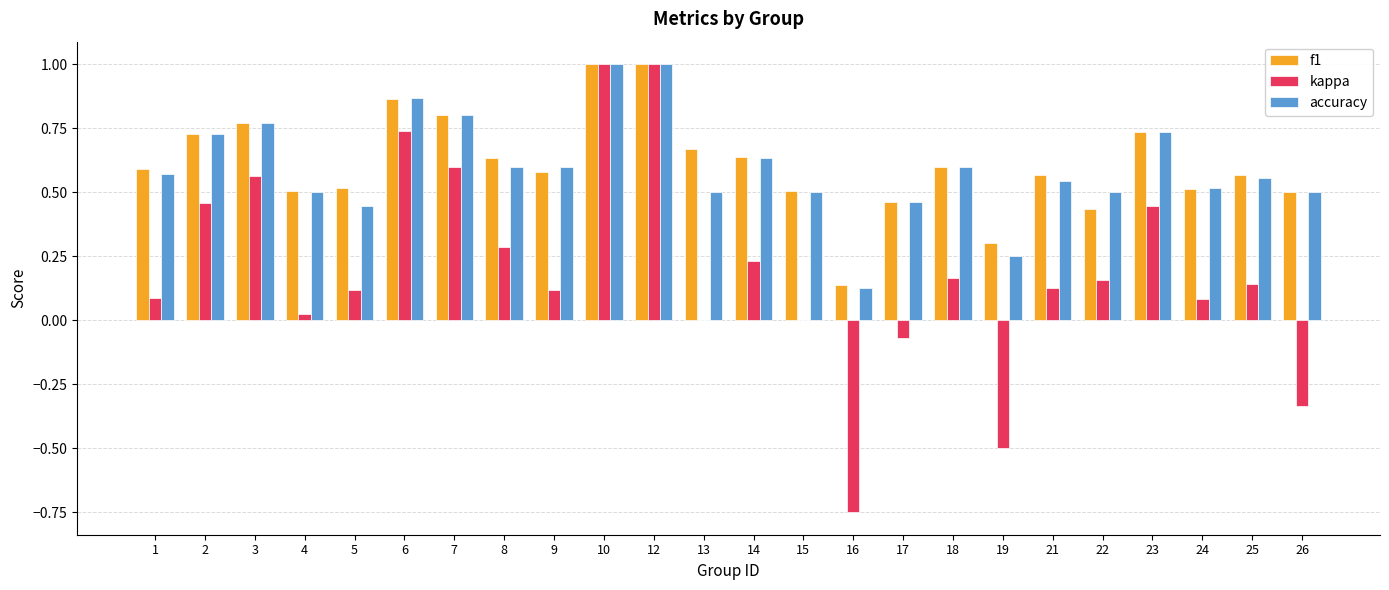

What is the sum of all accuracy values?

14.3